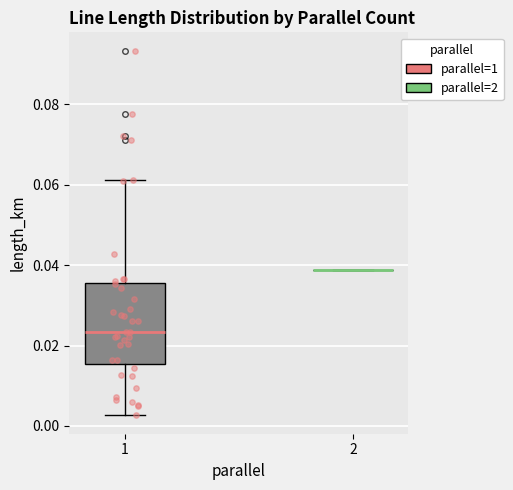

Comparing the boxes themselves (not the whiskers), which one is the tallest?

1